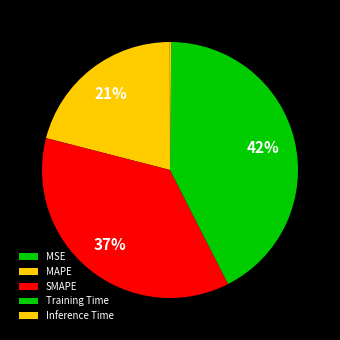

Which has a higher value, MAPE or Inference Time?

MAPE